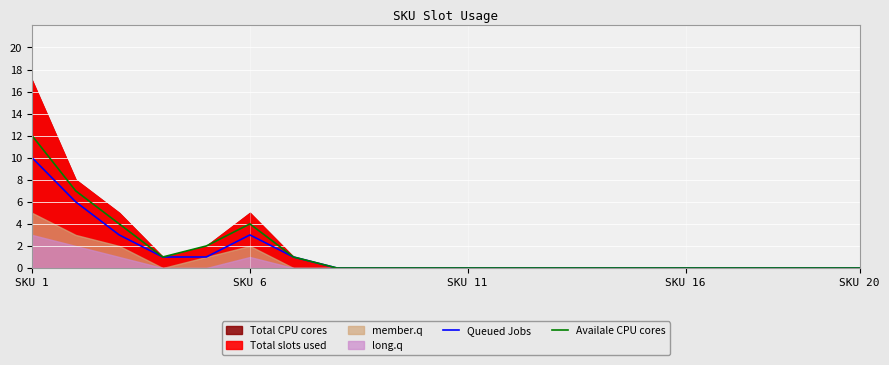

The value of Queued Jobs at SKU 1 is 16. True or false?

False